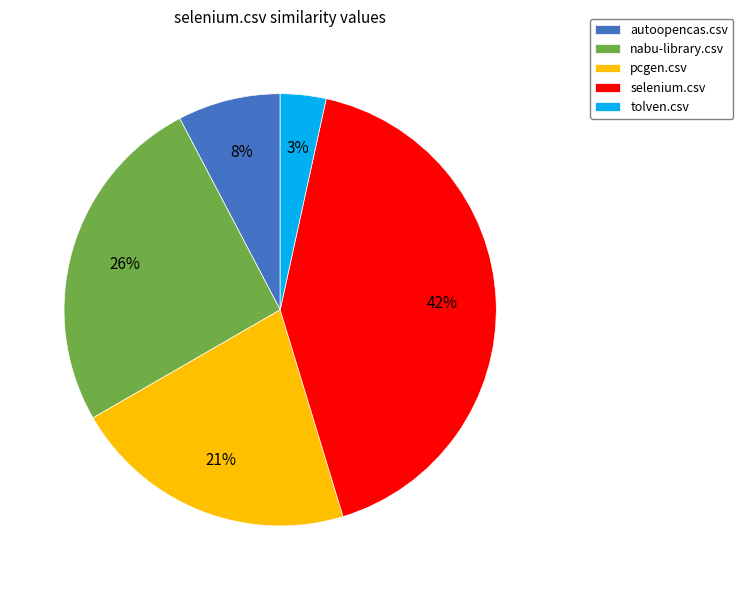

How many segments does this pie chart have?

5